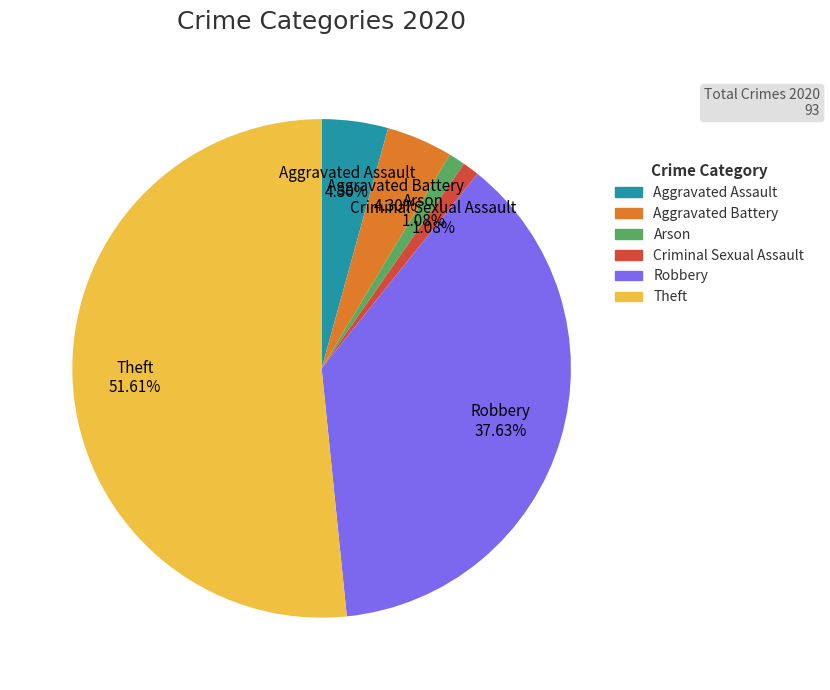

To the nearest percent, what is the difference between the largest and smallest slice percentages?

51%